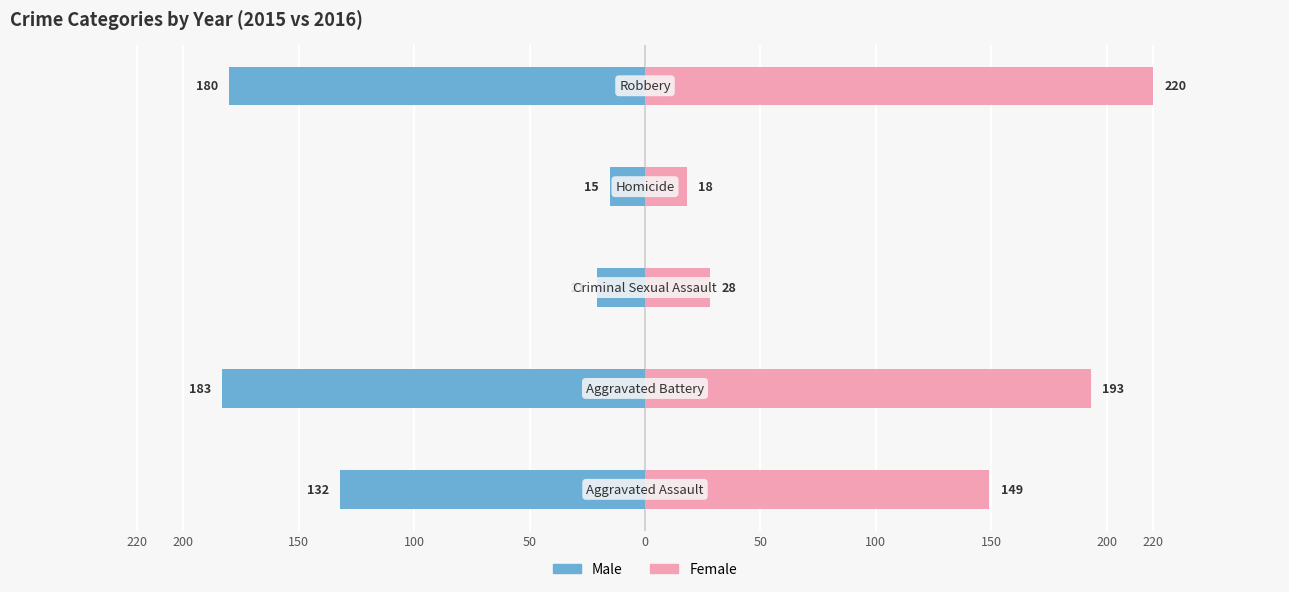

Which series has the widest spread of values?

Female